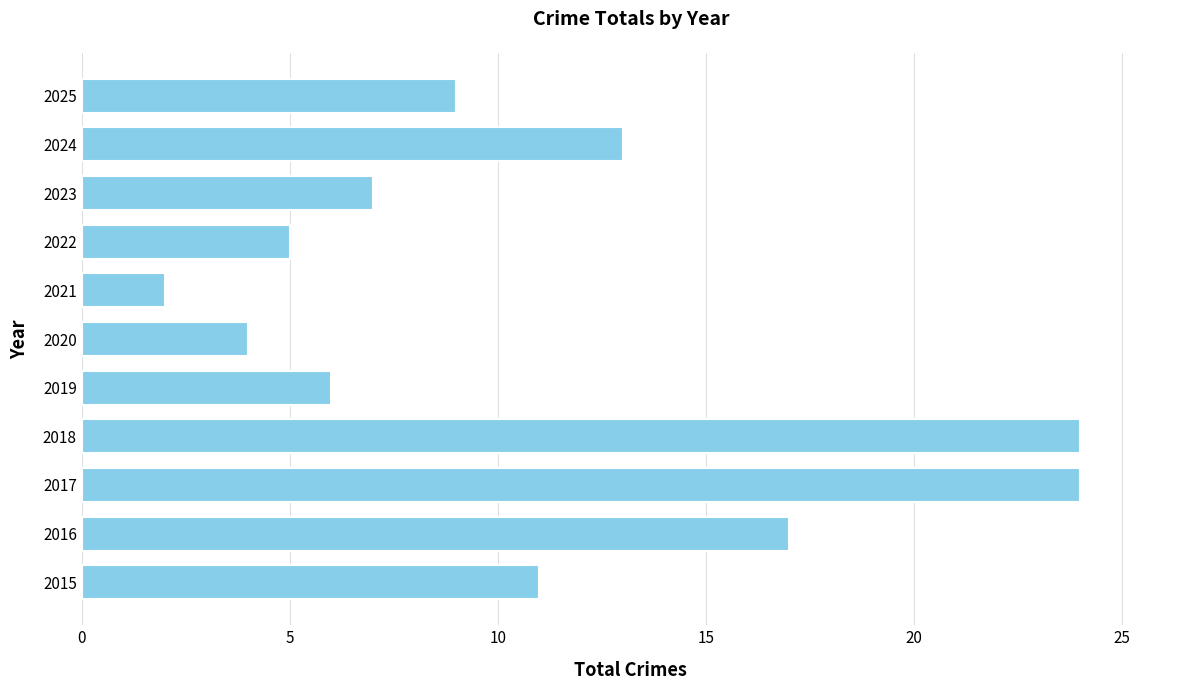

True or false: the data shows 3 at 2024.

False